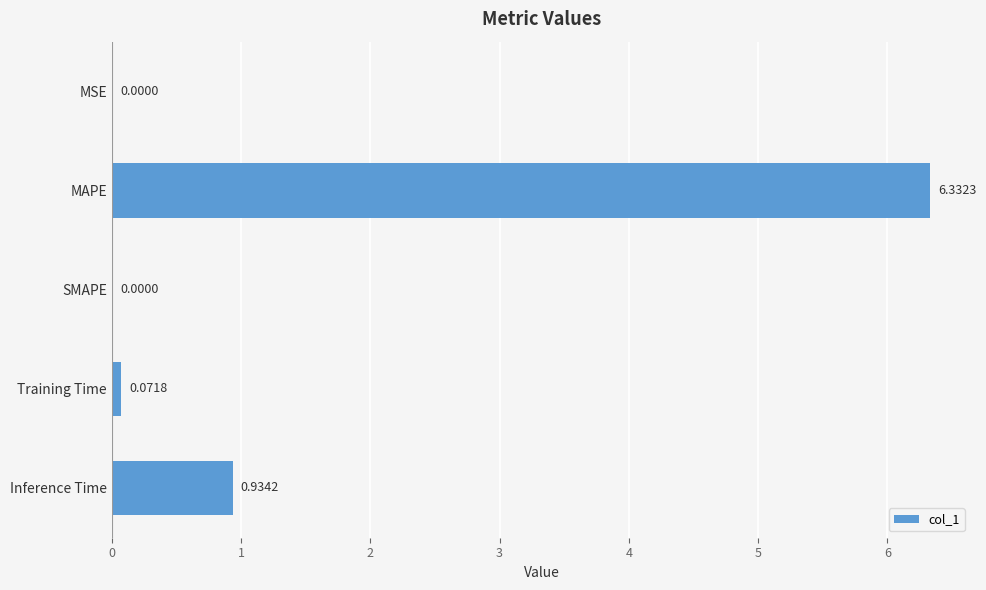

What is the sum of all values?

7.3